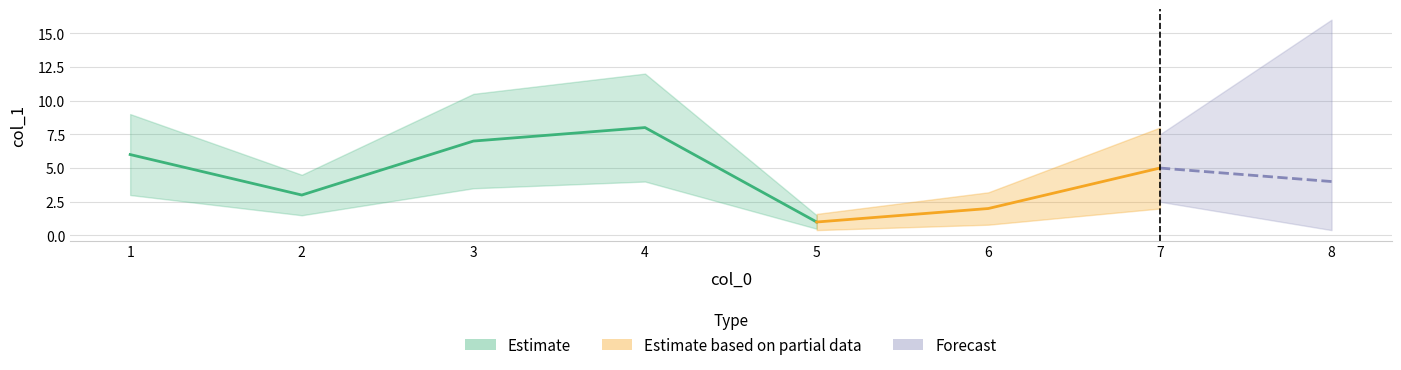

What is the sum of the values at 3 and 7?

12